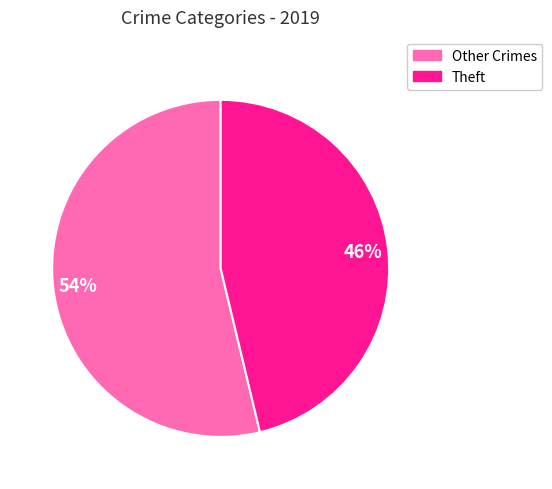

Is there a majority slice in this chart?

Yes